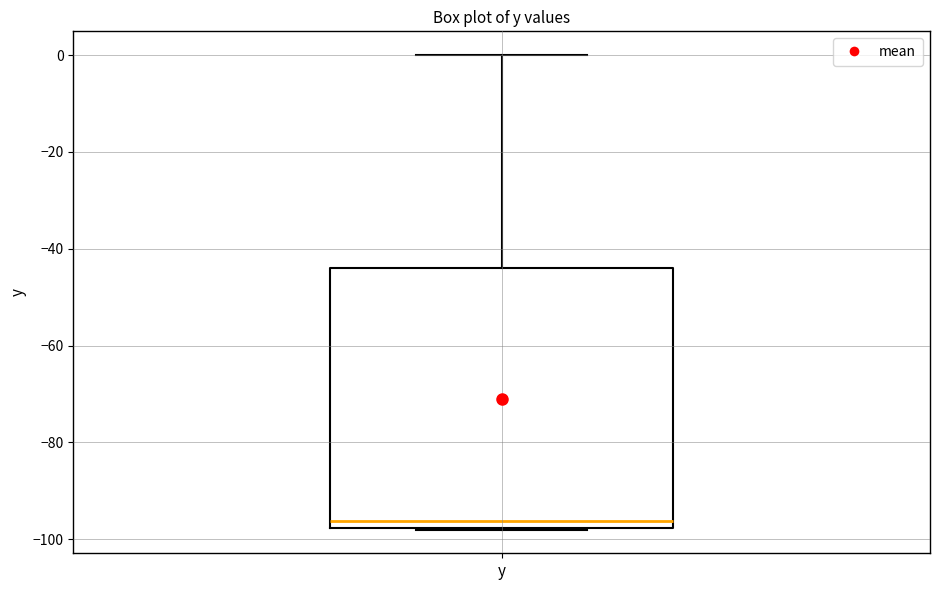

Where does the median line of the box for y sit on the y-axis? The values are not printed on the chart, so give them approximately, as read against the axis.

-96